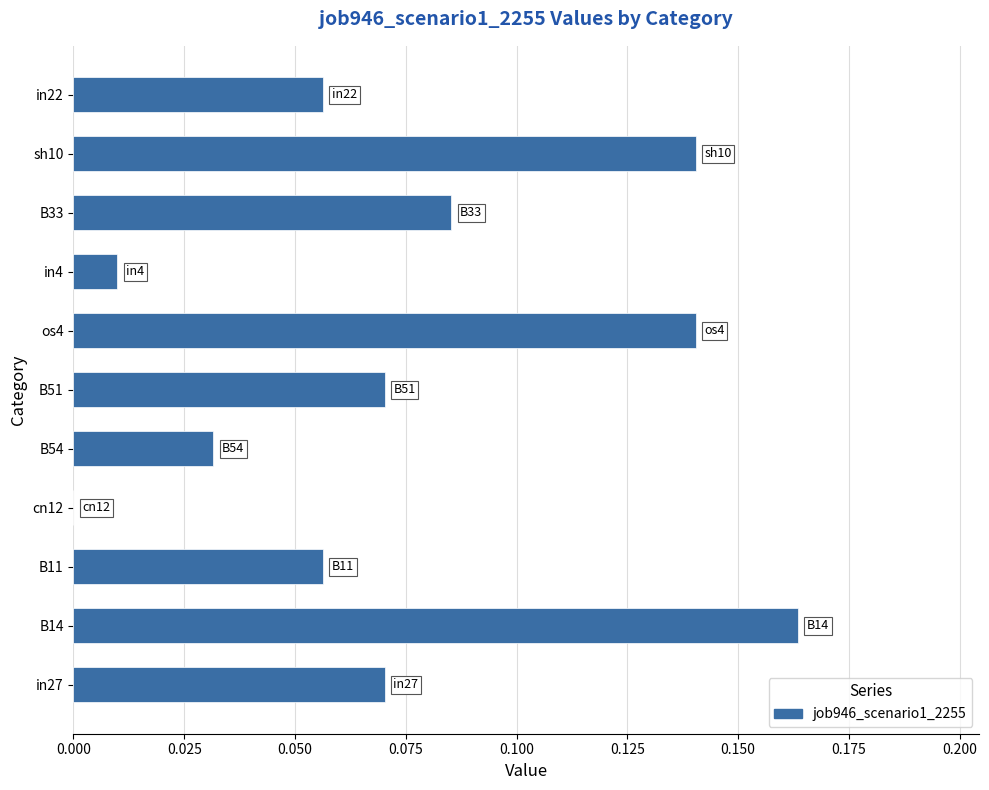

How many distinct data groups are displayed?

1